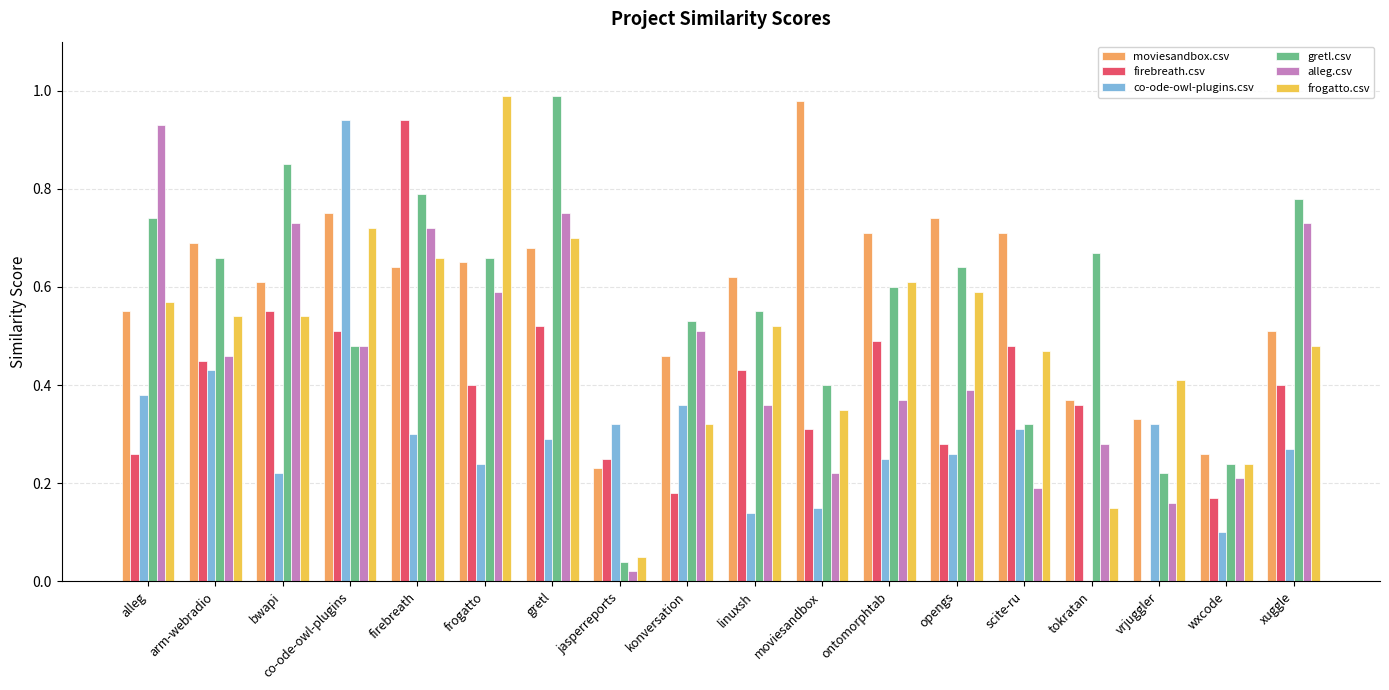

What is the total value across all series at gretl?

3.9